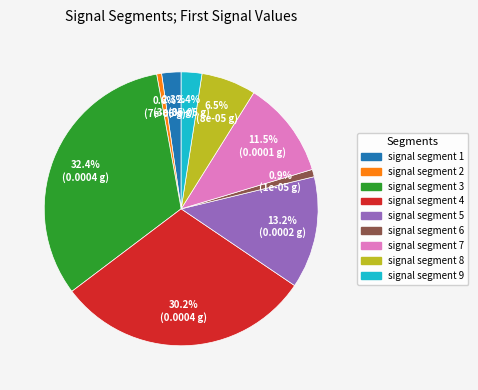

Which has a higher value, signal segment 8 or signal segment 5?

signal segment 5